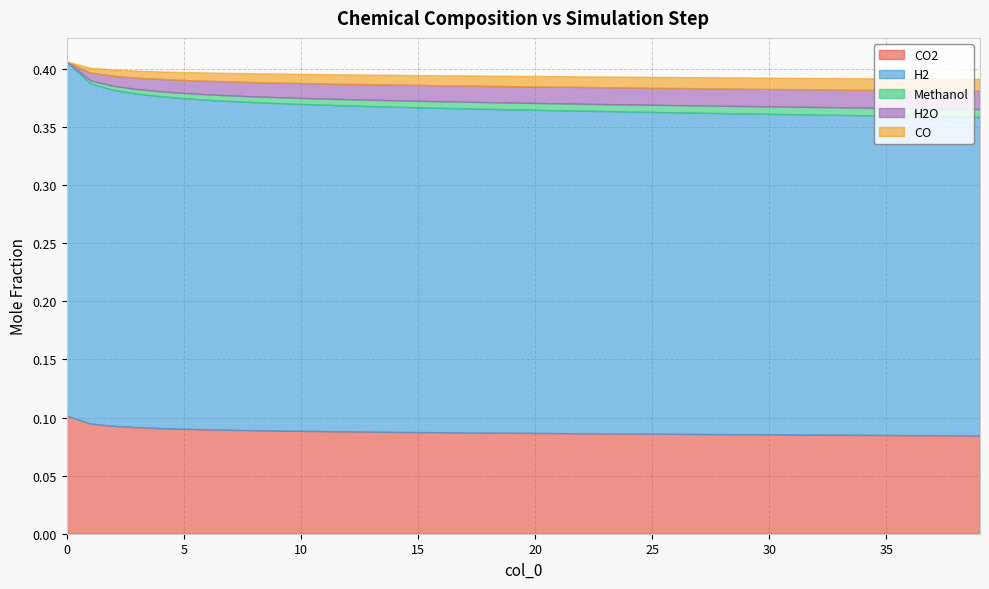

True or false: H2O and CO cross at least once.

False